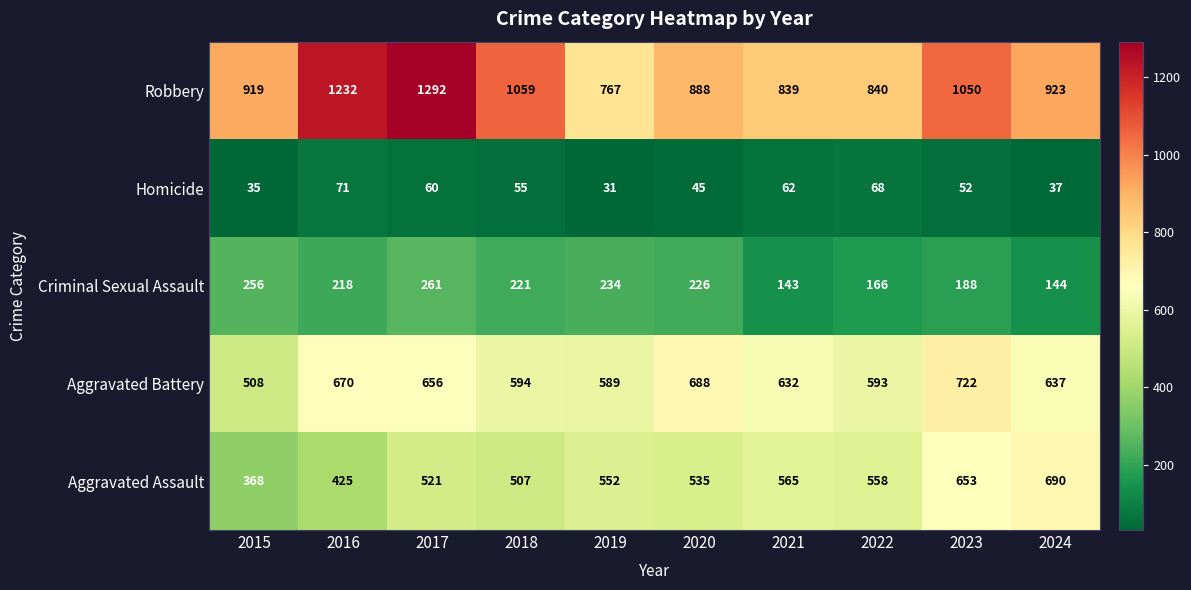

Where does the Homicide series first go above 55?

2016